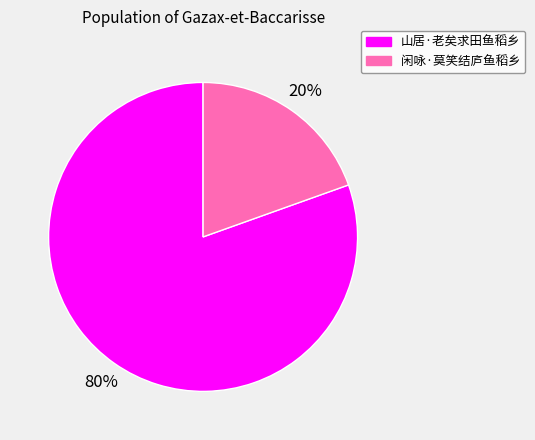

How many segments does this pie chart have?

2